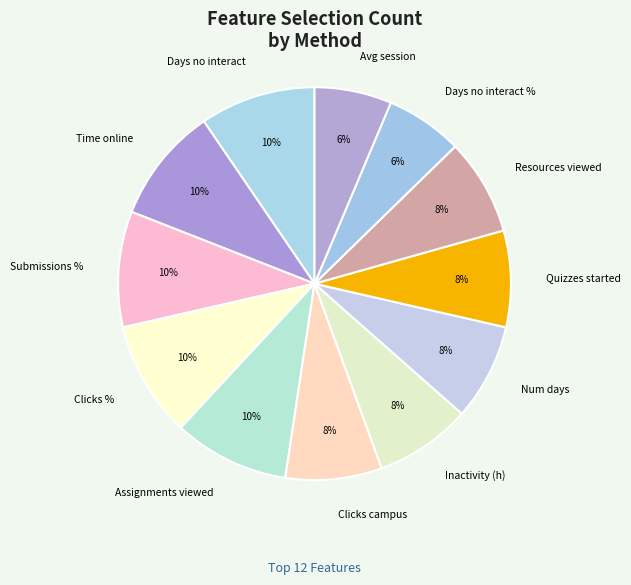

Which has a higher value, Days no interact or Resources viewed?

Days no interact